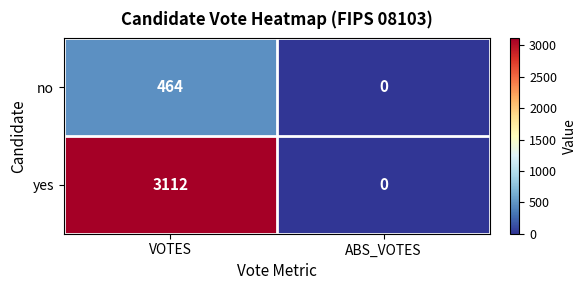

At how many categories does at least one series exceed 900?

1